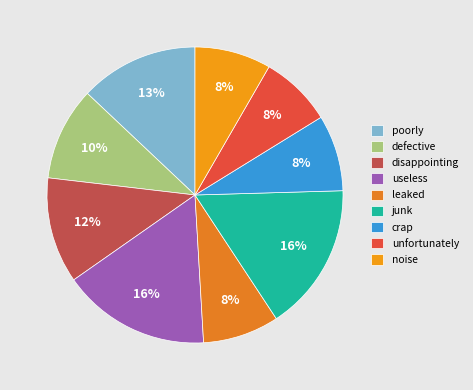

What percentage is the defective slice, to the nearest percent?

10%